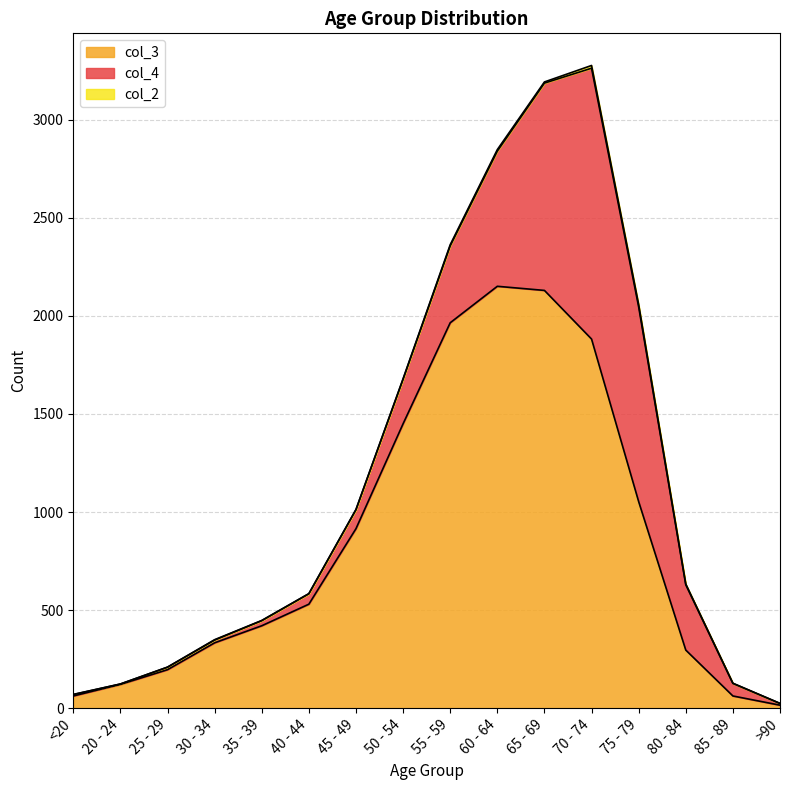

True or false: col_3 has more than 1 points higher than both neighbors.

False